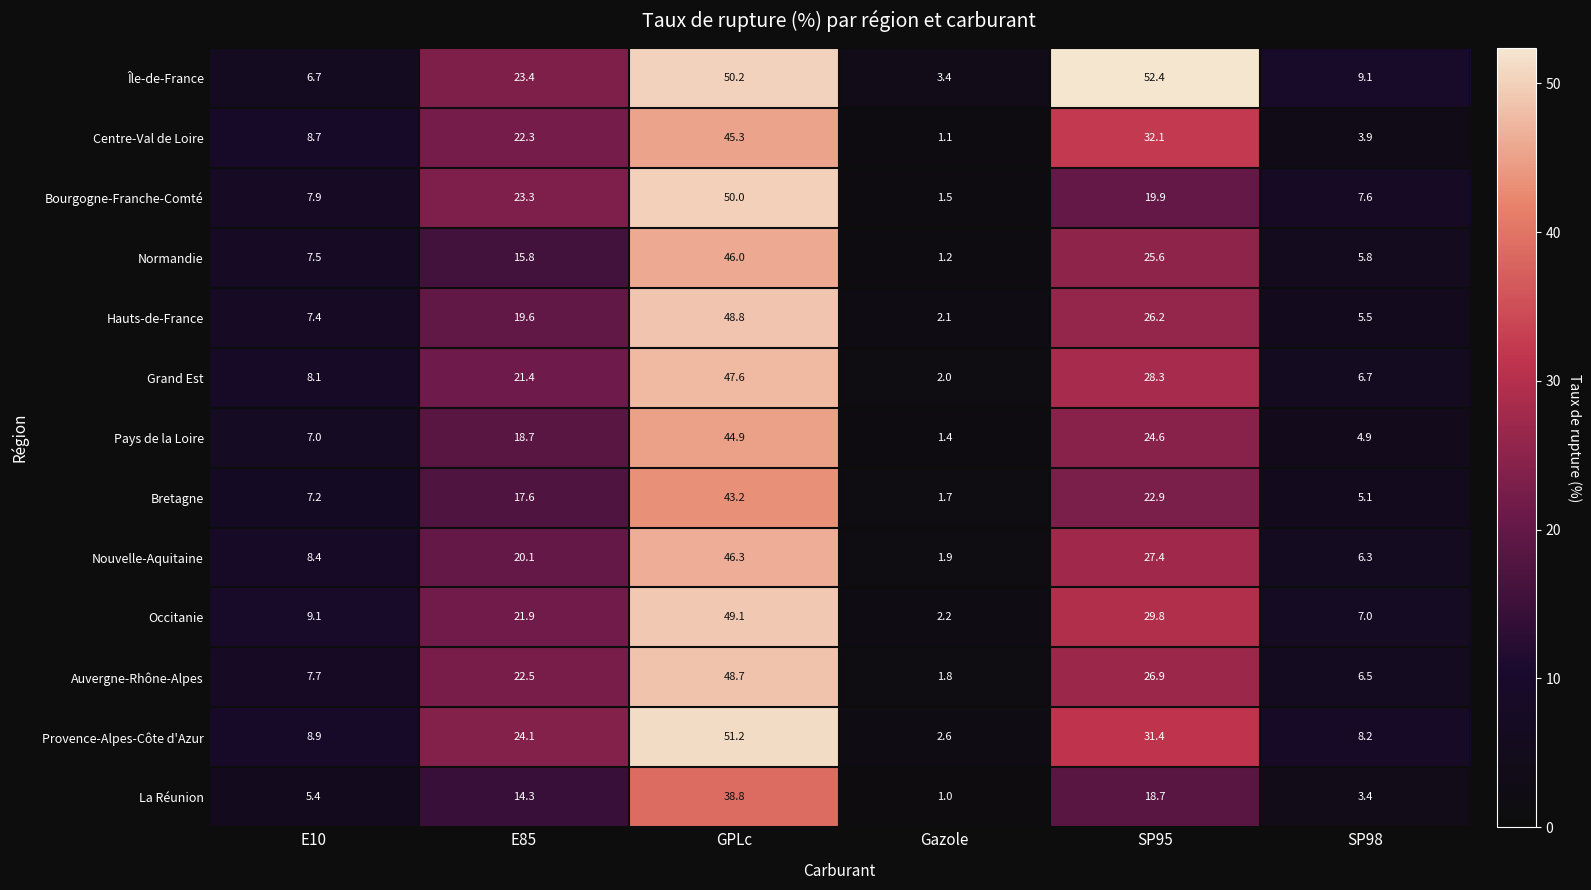

What is the approximate value of La Réunion at GPLc?

38.8